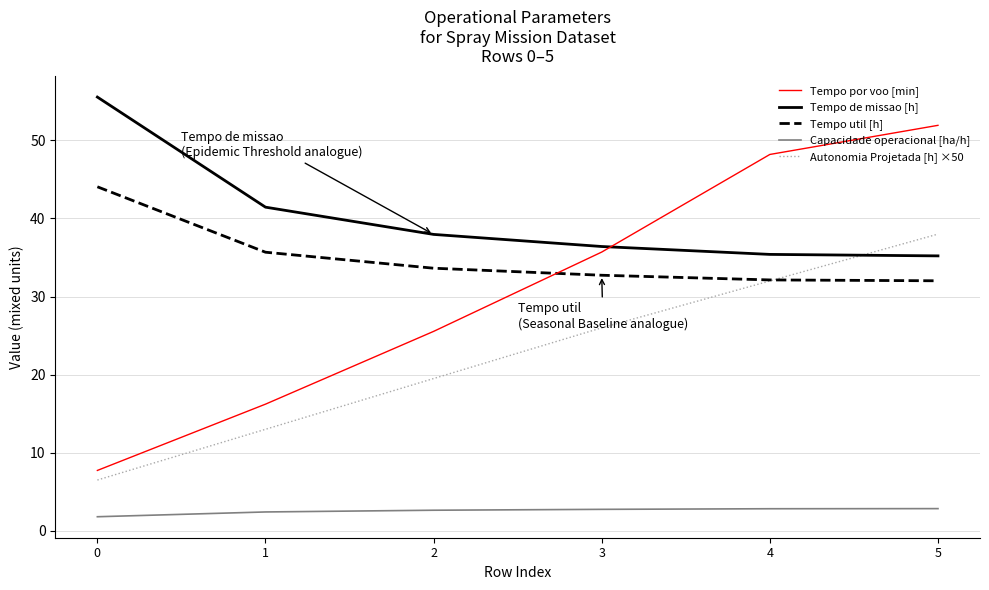

At which category is the sum across all series the highest?

5